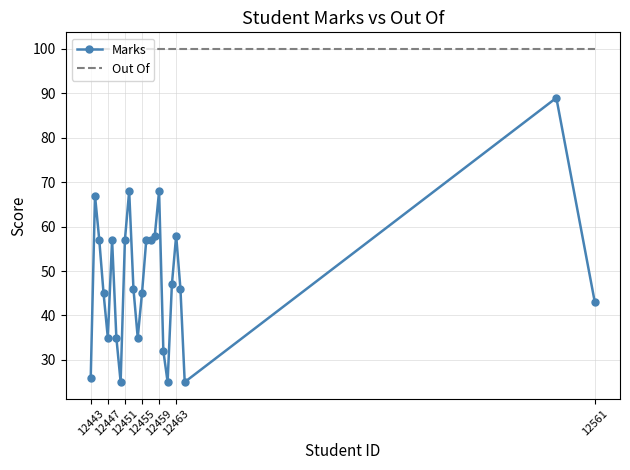

True or false: Marks and Out Of intersect in this chart.

False